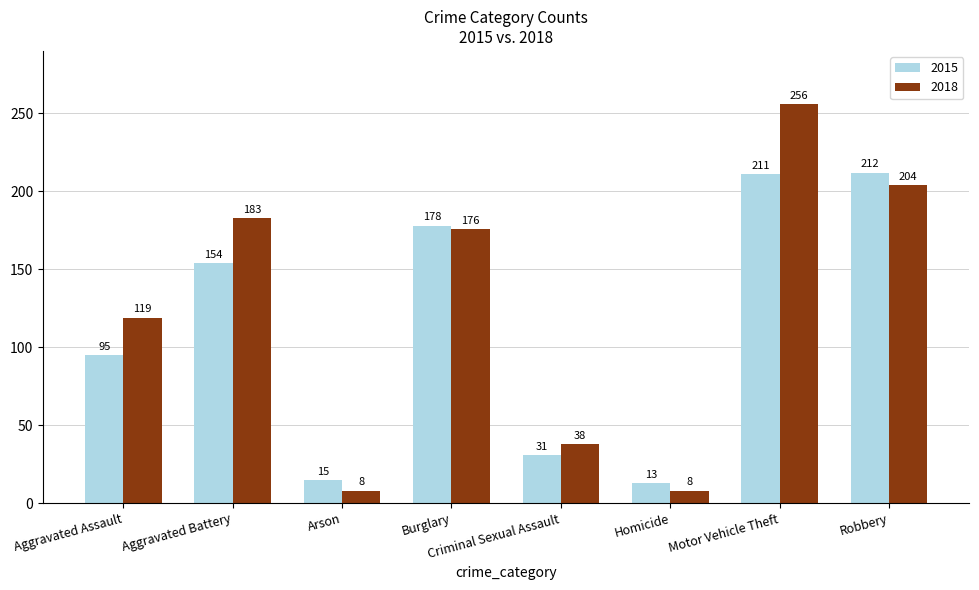

What is the value of the 2015 bar at the 1st from the left?

95